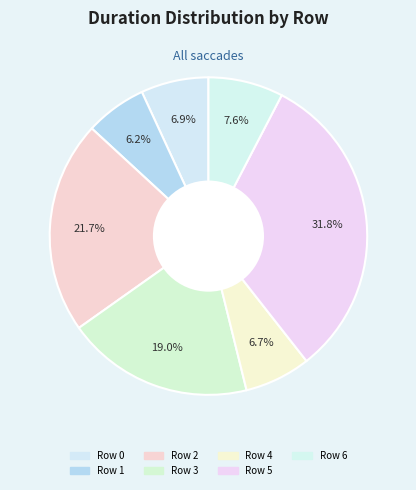

To the nearest percent, what percentage of the pie is Row 5?

32%